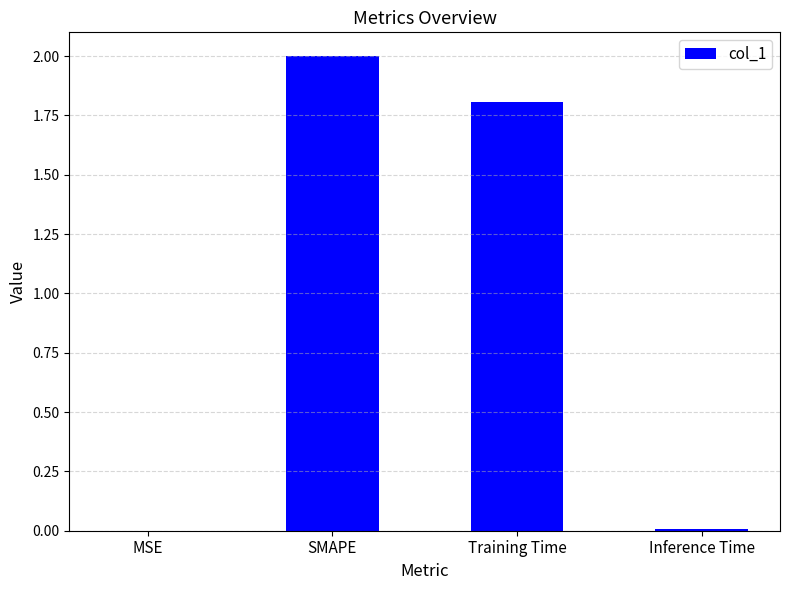

What is the maximum value shown in the chart?

2.0